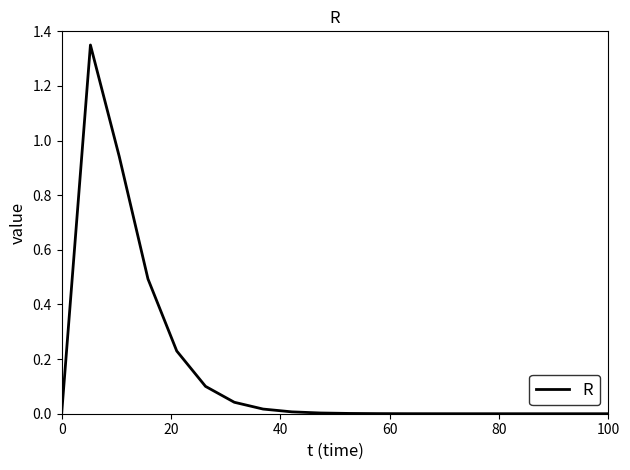

What is the label of the 9th point from the right?

11